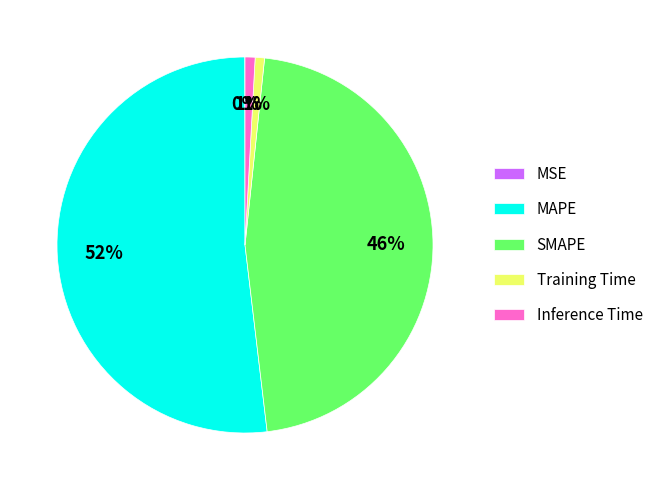

True or false: Training Time accounts for 1% of the total.

True